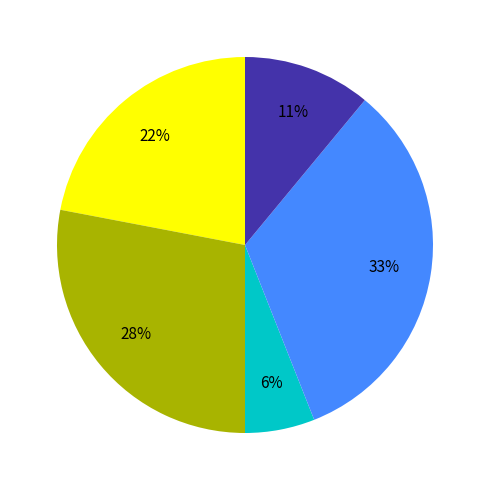

Is there a majority slice in this chart?

No